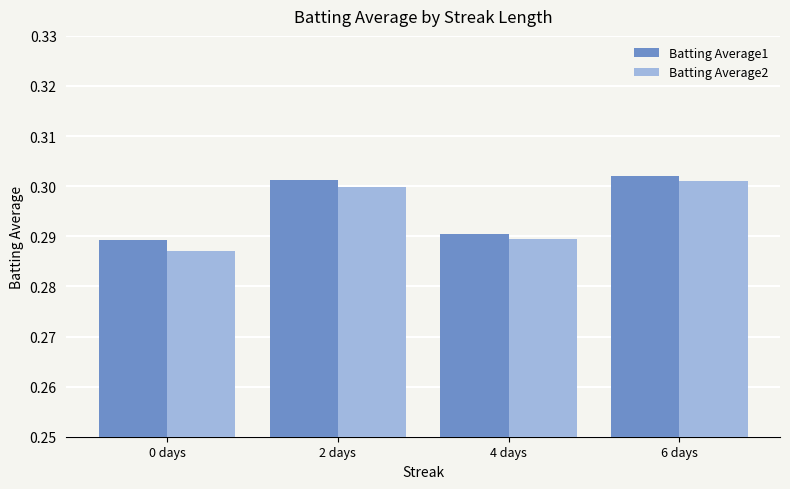

What are all the series names shown in the legend?

Batting Average1, Batting Average2